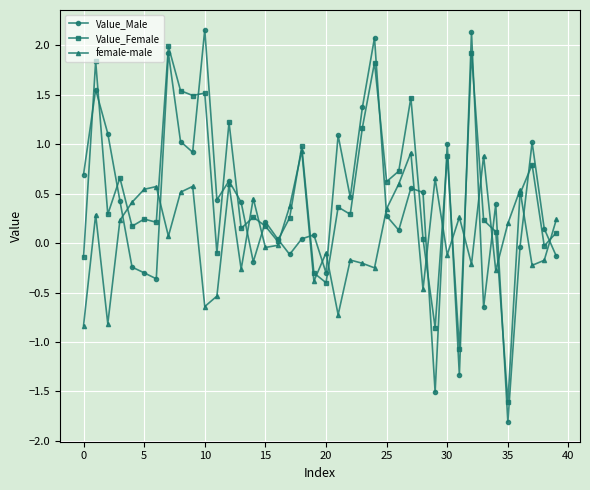

Which series has the largest range (max minus min)?

Value_Male